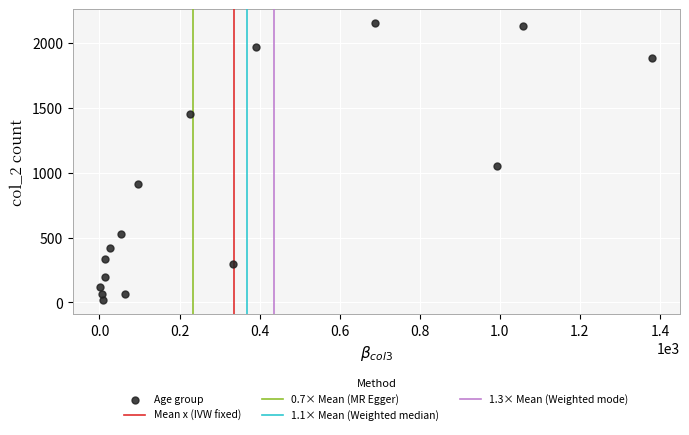

What Y value in the scatter plot is closest to 1083?

1053